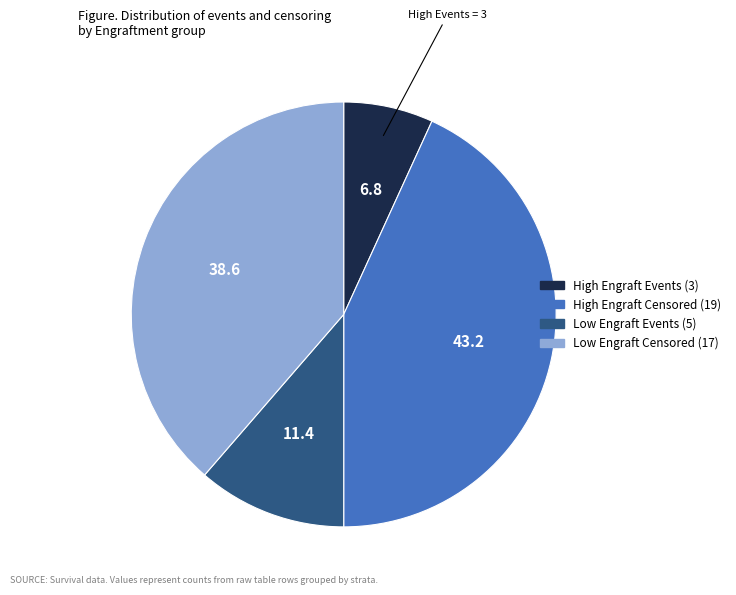

Does any single category account for the majority?

No